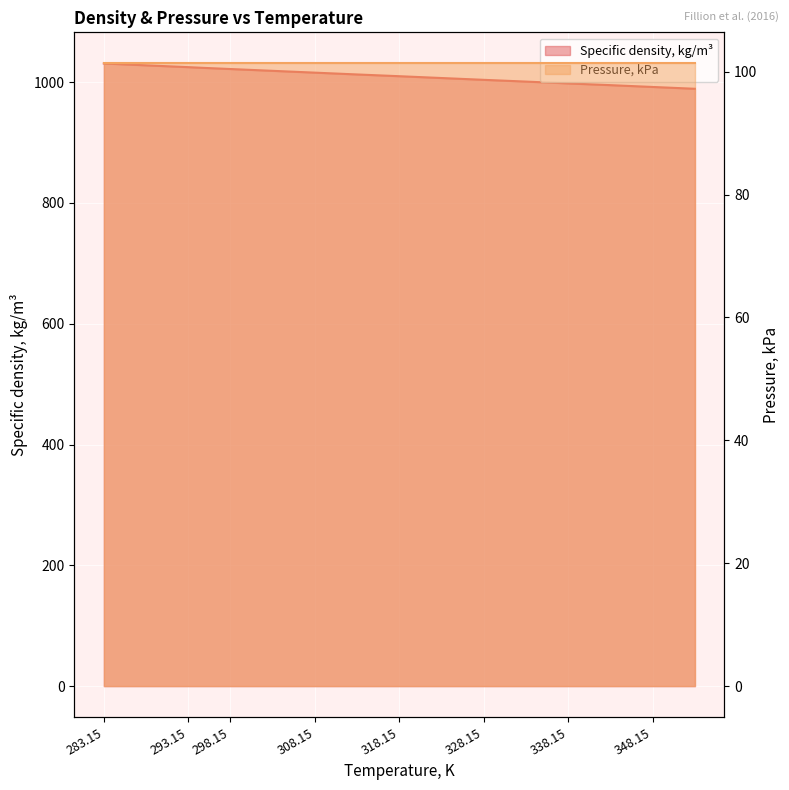

At which category does the chart reach its peak across all series?

283.15